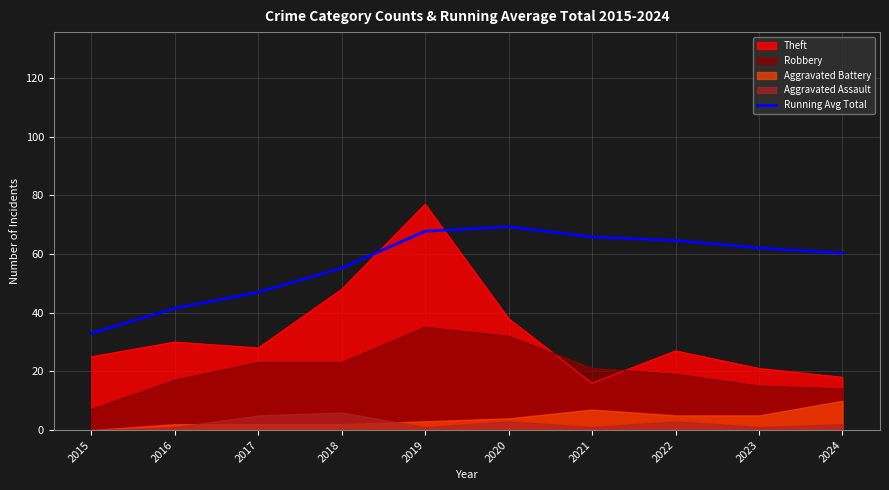

How many points are higher than both their immediate neighbors (excluding endpoints)?

1